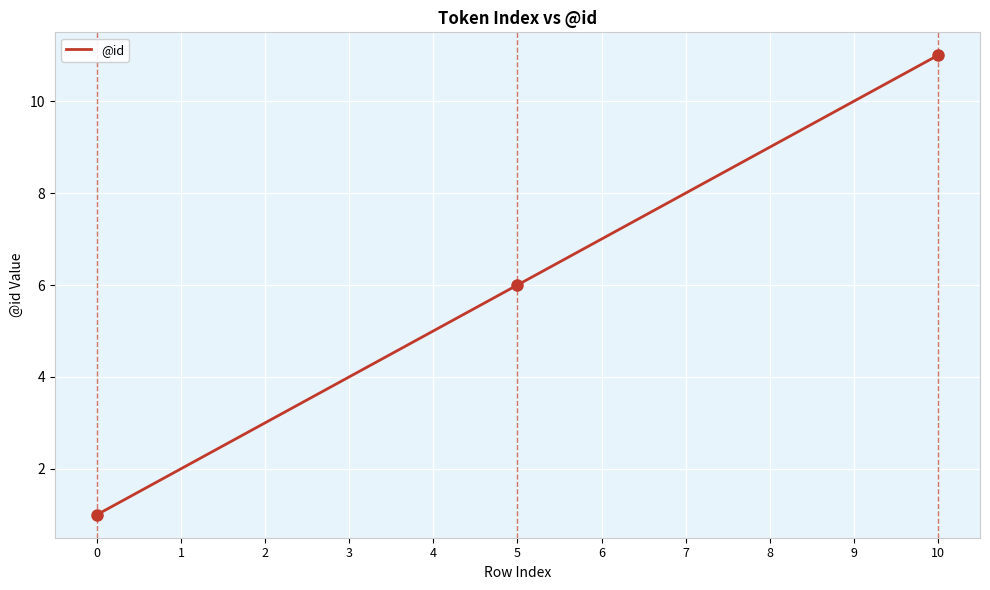

What is the smallest value displayed?

1